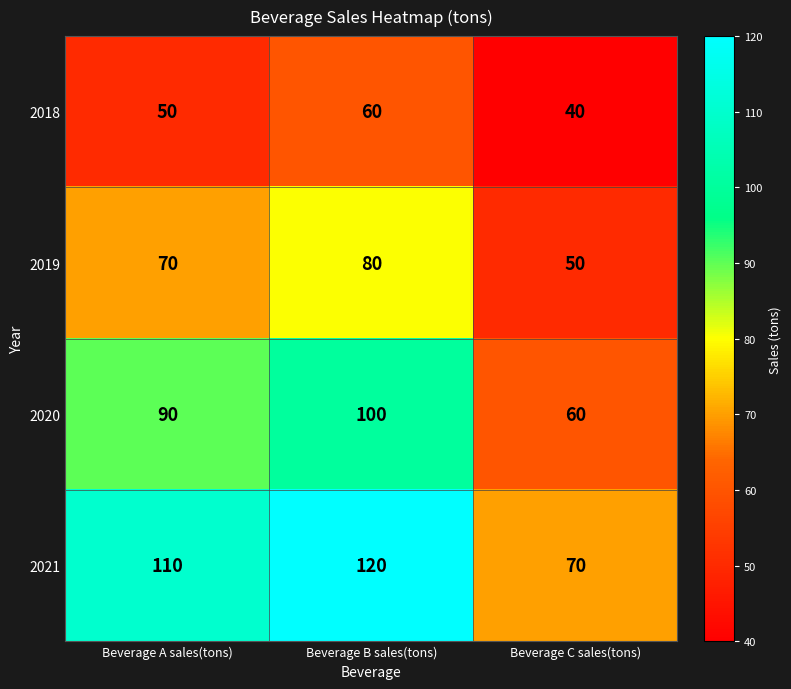

The value of 2020 at Beverage A sales(tons) is 140. True or false?

False